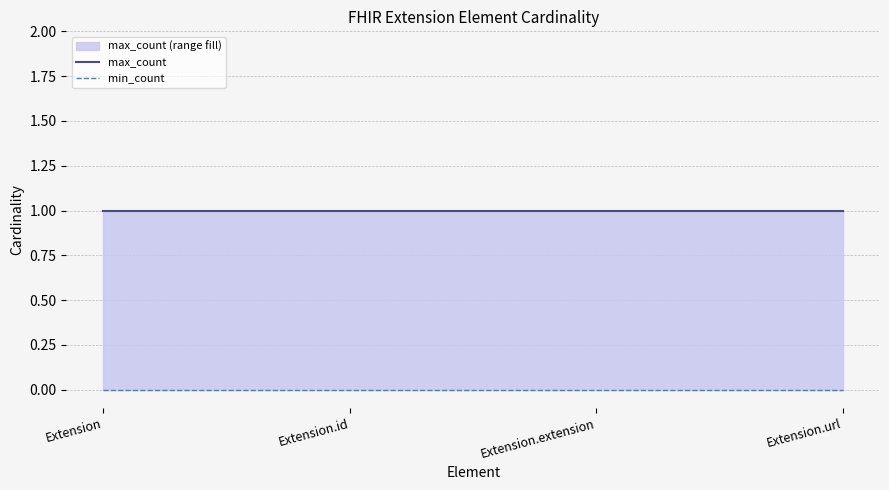

What is the highest value of the max_count series?

1